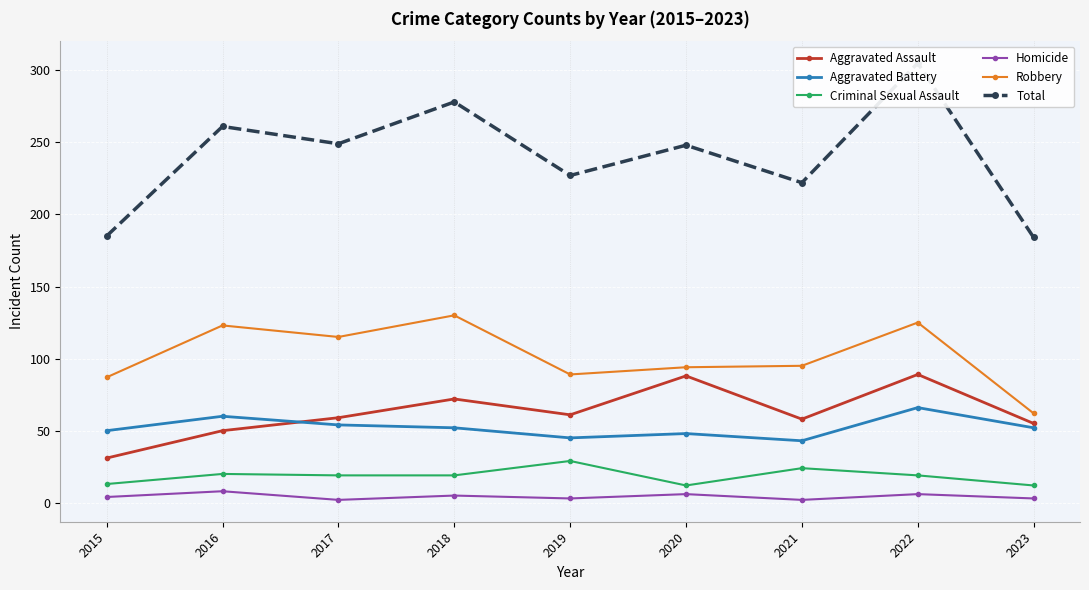

Where is the first local maximum for Homicide?

2016